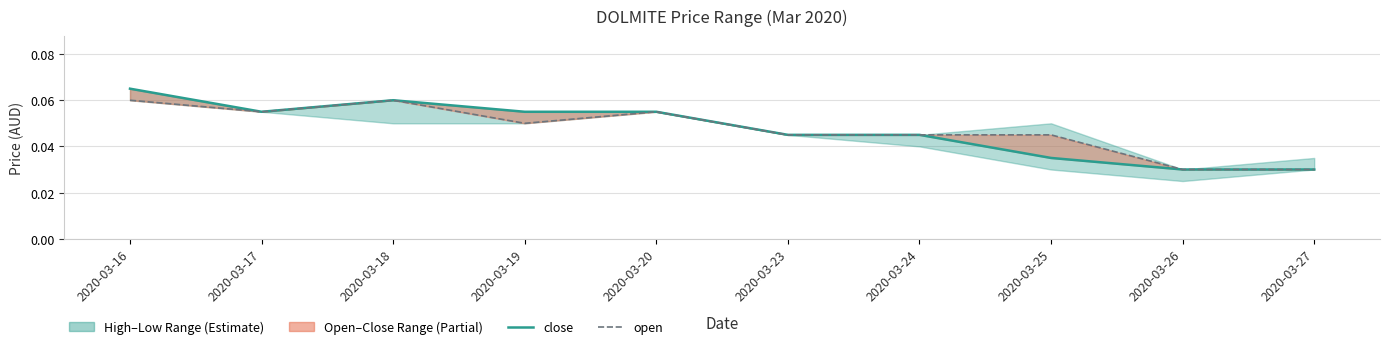

True or false: open has more than 0 points higher than both neighbors.

True